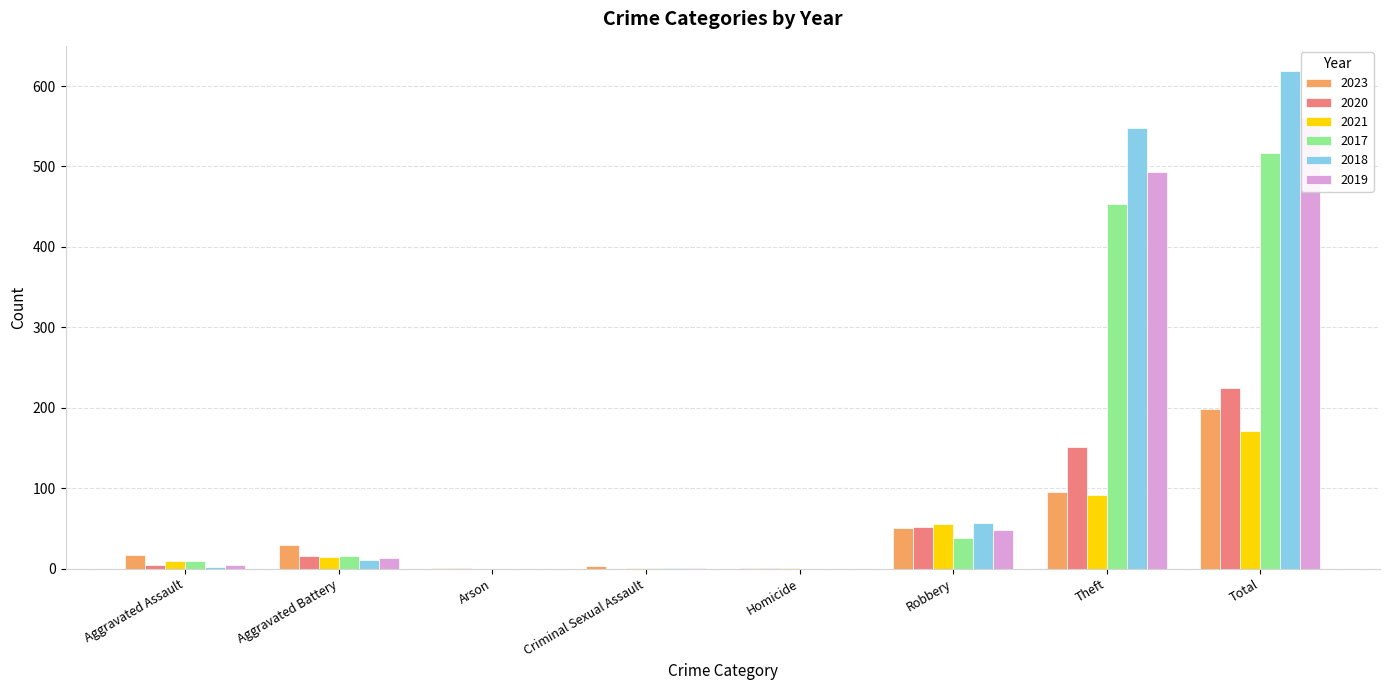

Which category has the lowest value across all series?

Criminal Sexual Assault